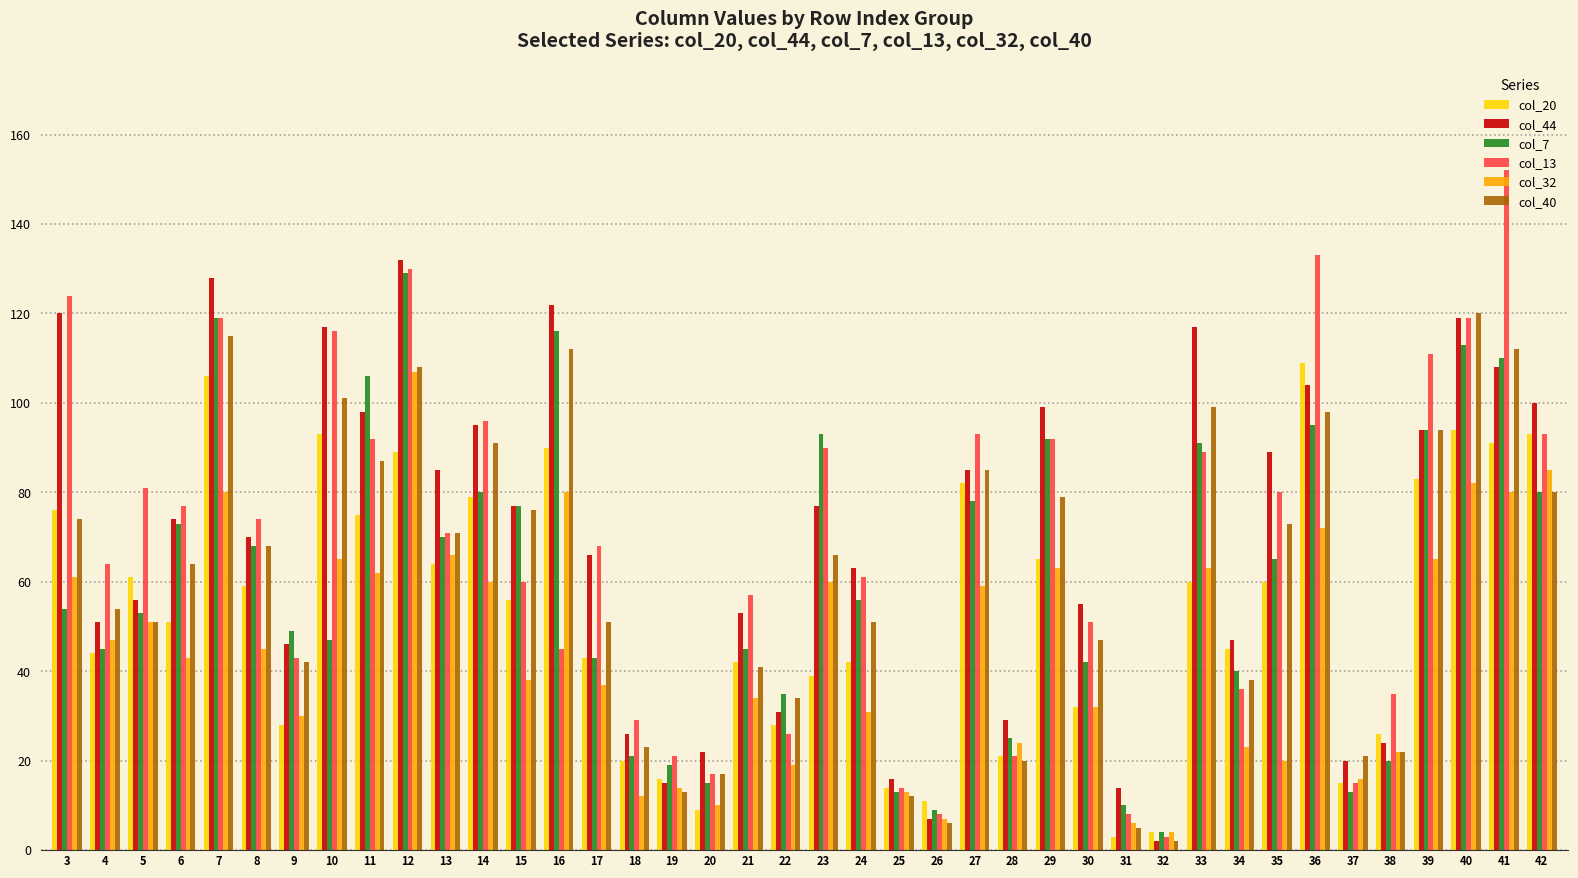

How many data points does each series have?

40